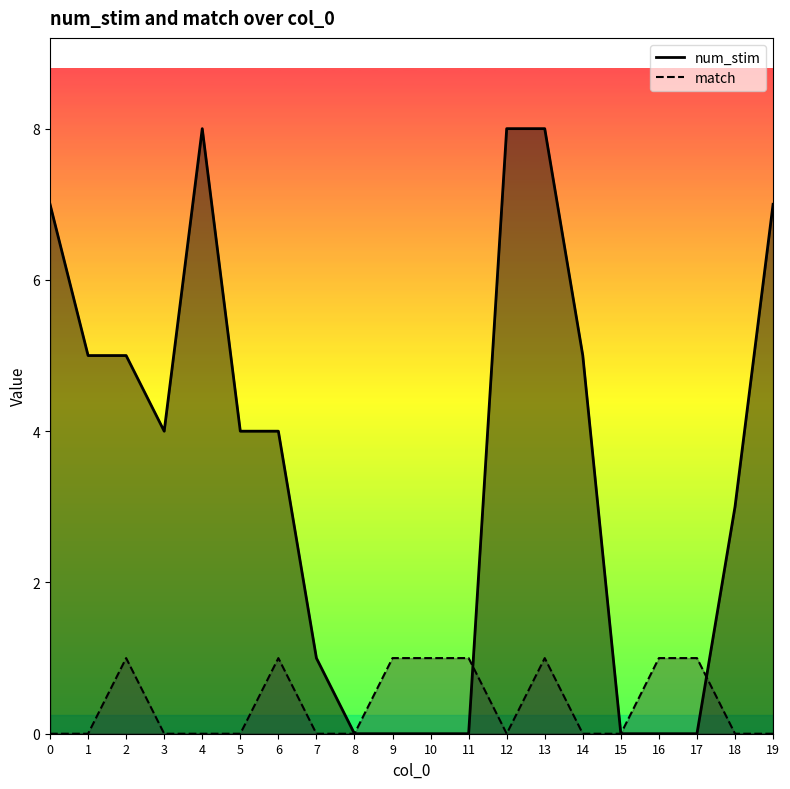

In match, how many points are lower than both neighbors (excluding endpoints)?

1